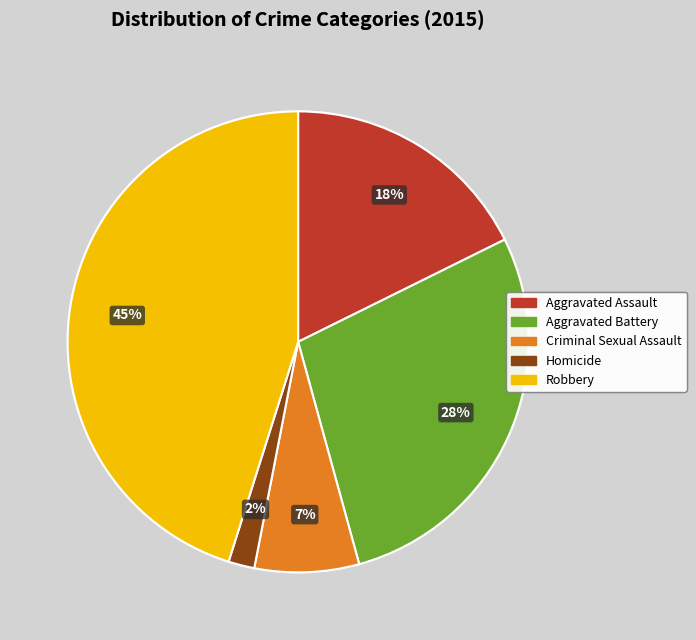

How many segments does this pie chart have?

5